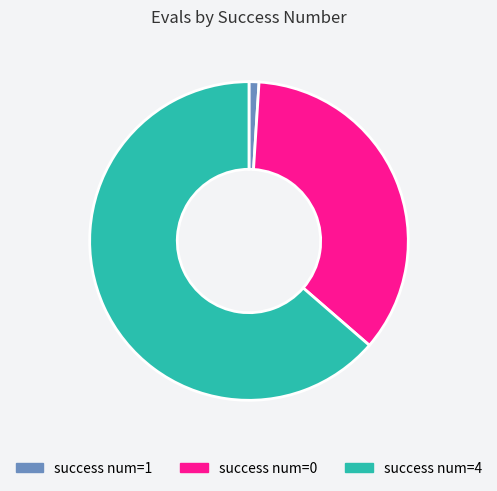

Combined, do success num=1 and success num=4 account for over 50%?

Yes